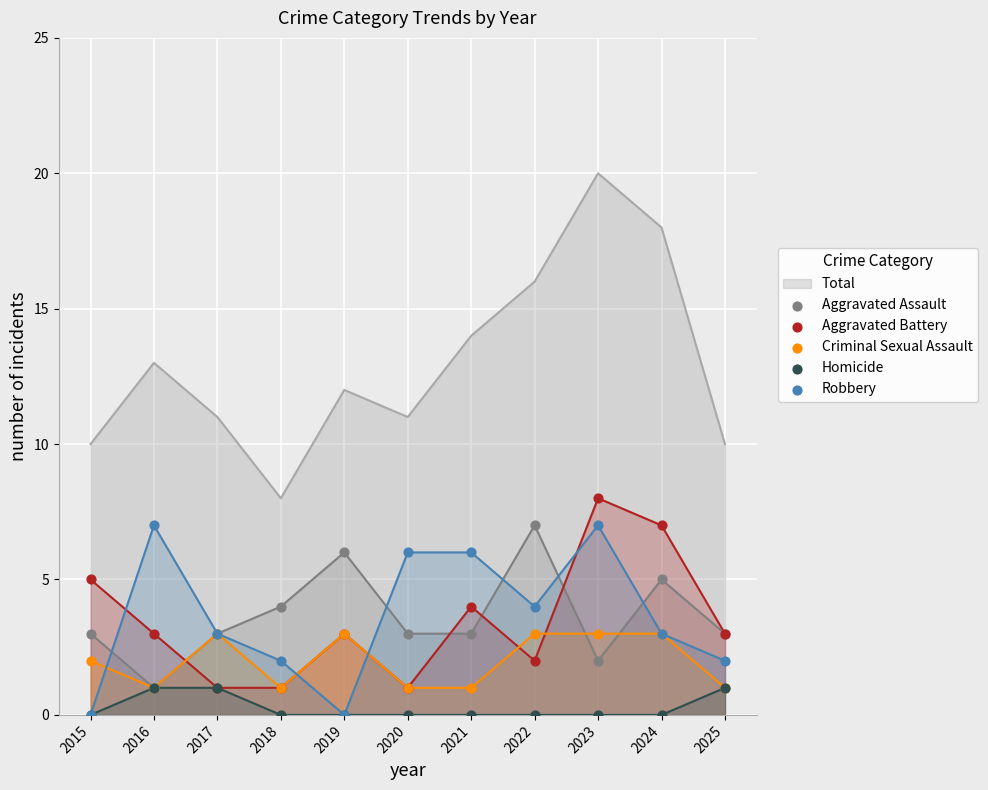

At which category is the sum across all series the highest?

2023